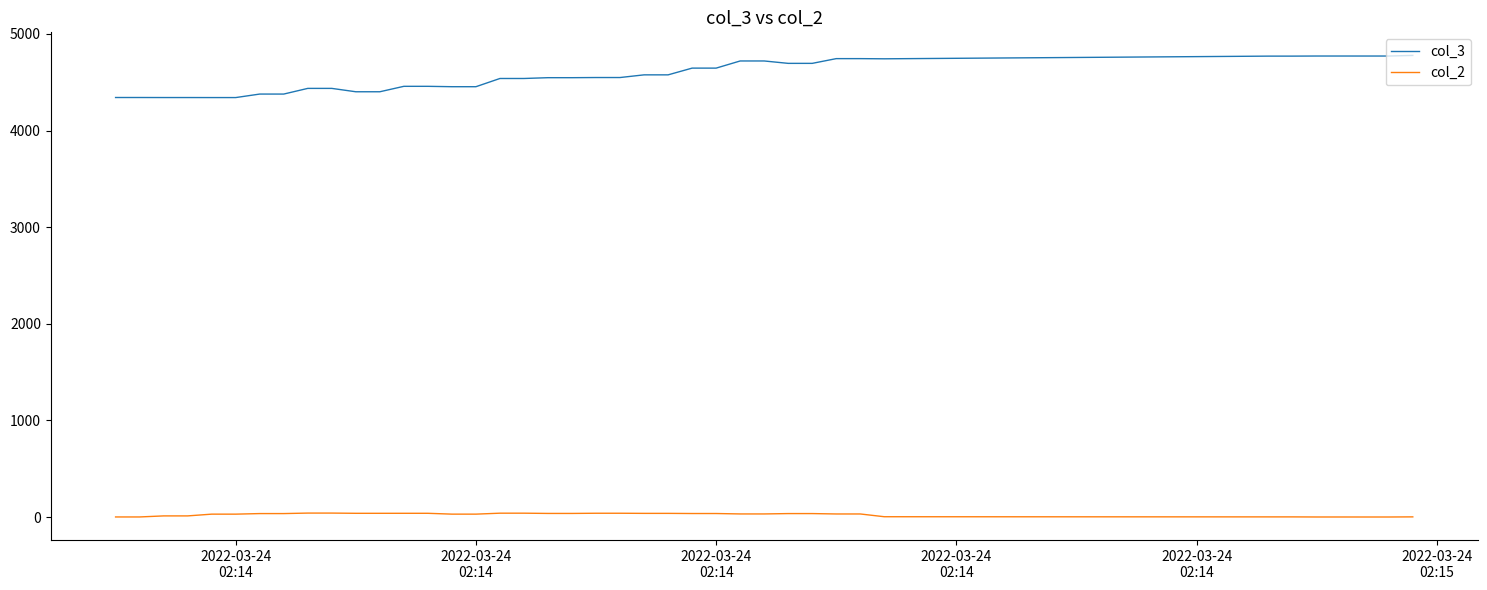

Does the chart have visible grid lines?

No